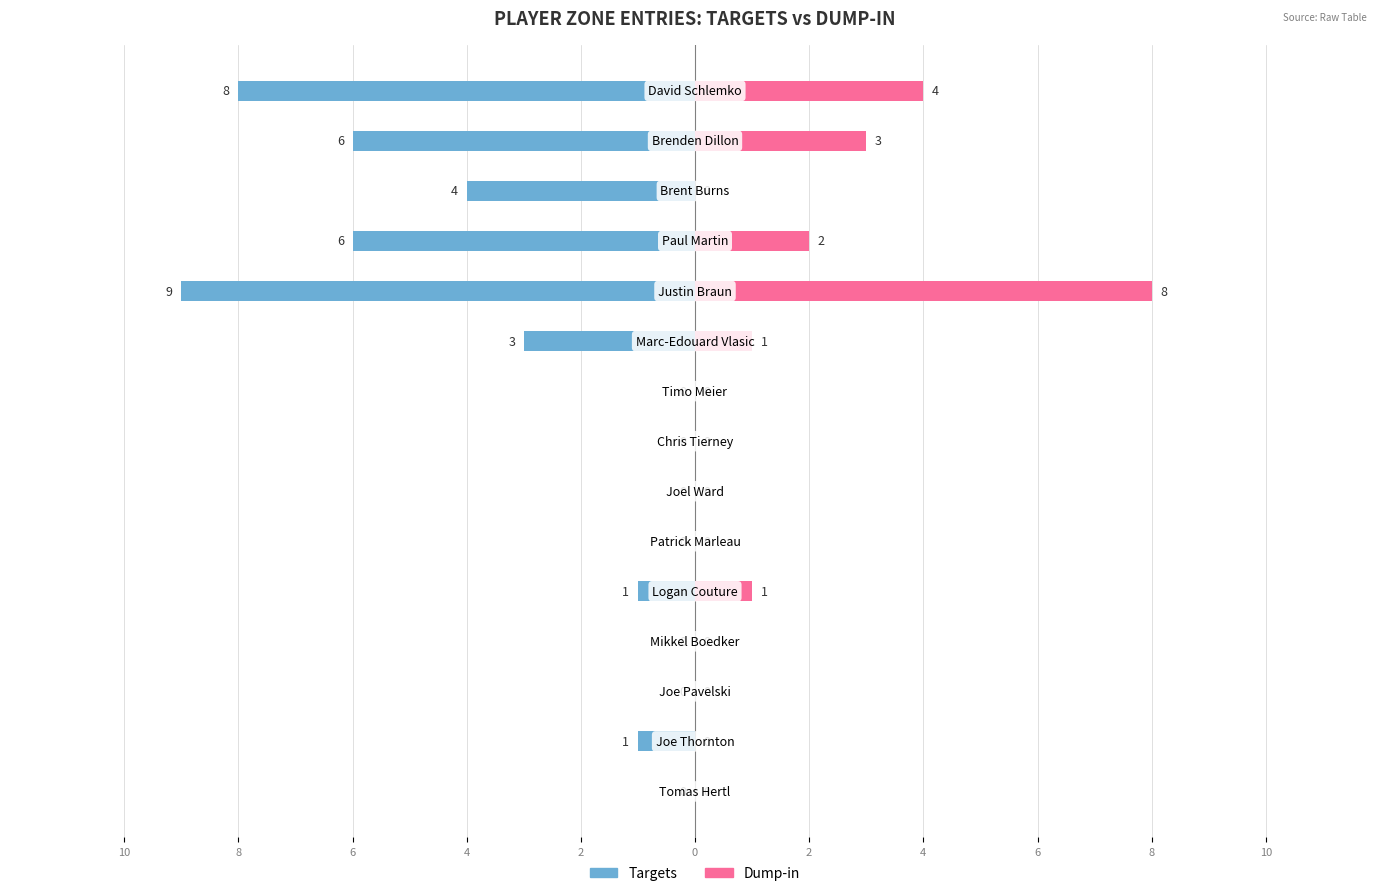

The Dump-in series shows 0 at 4. True or false?

True